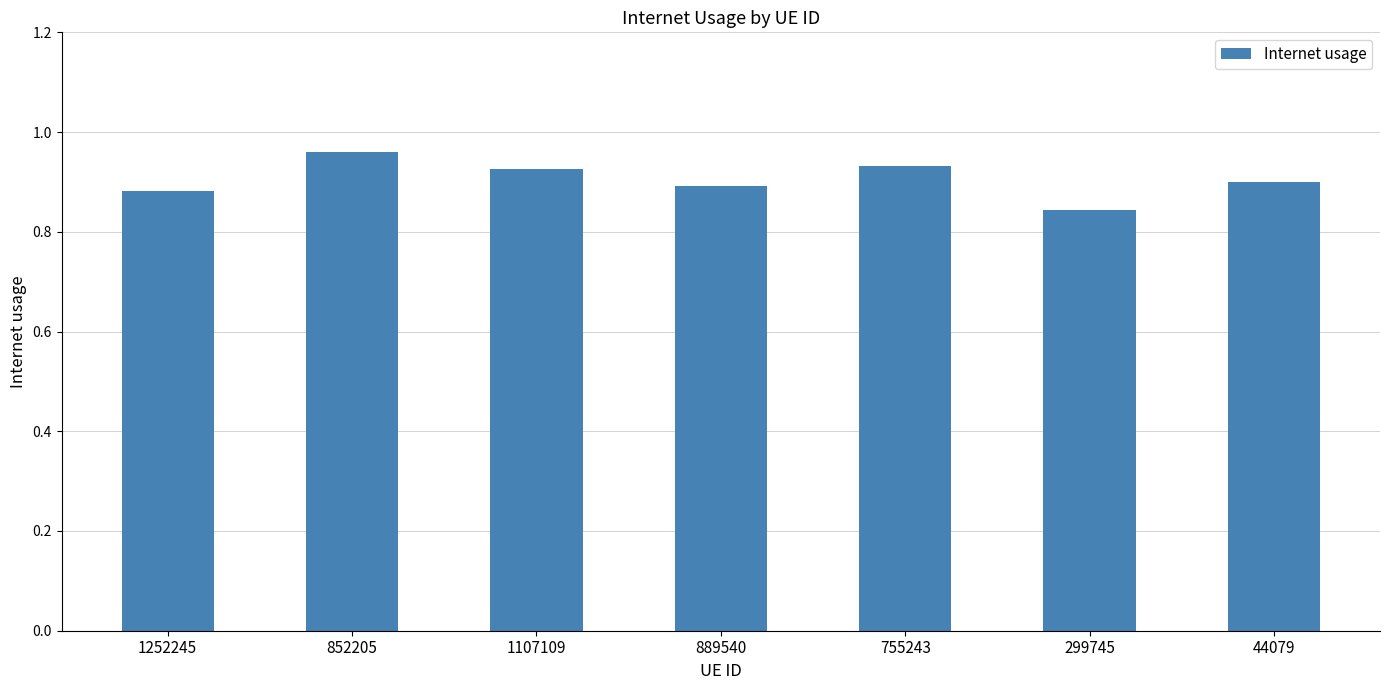

True or false: the data shows 0.9 at 44079.

True